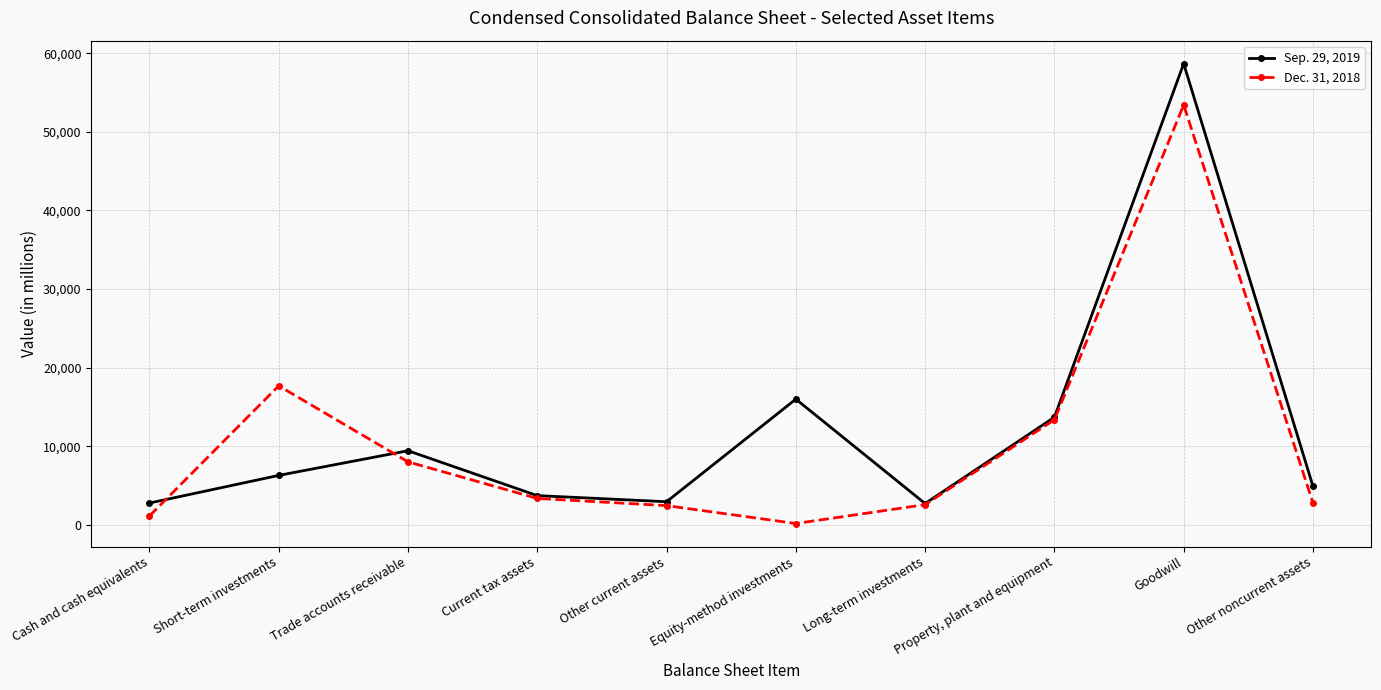

Is the value of Dec. 31, 2018 at Long-term investments greater than the value of Sep. 29, 2019 at Property, plant and equipment?

No